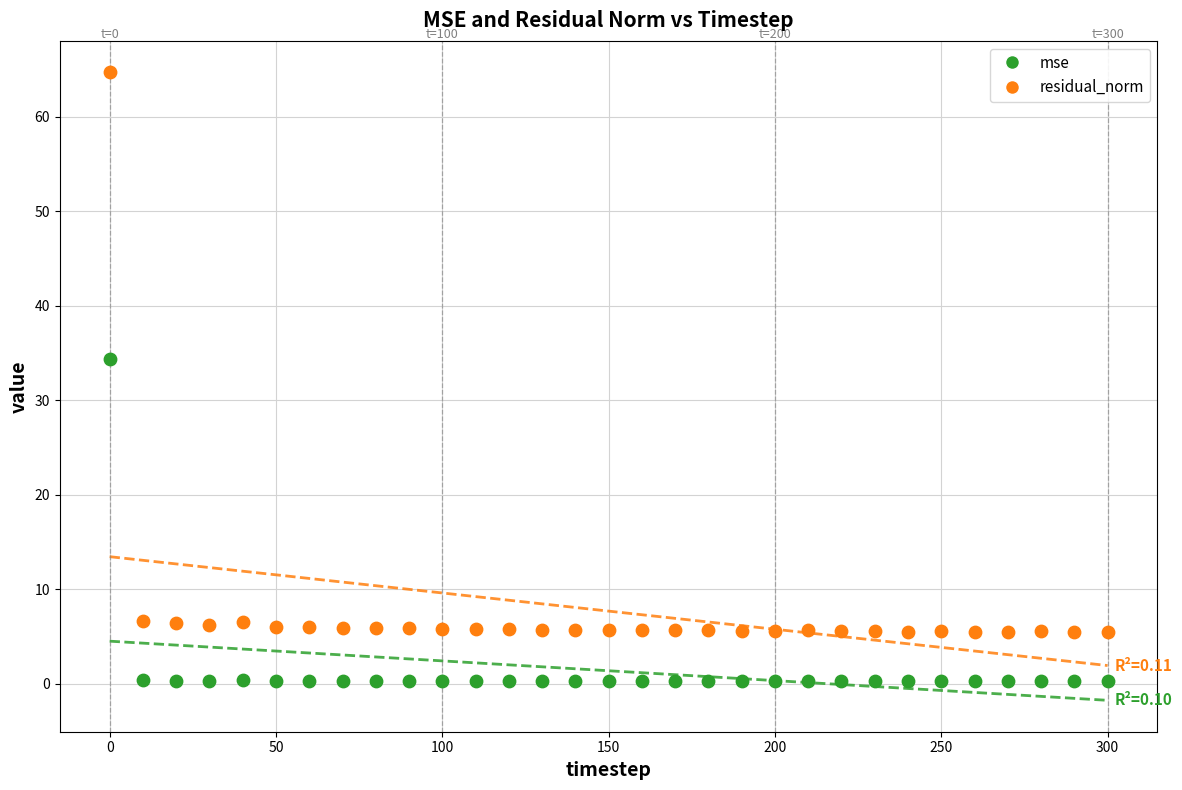

Across all data points, what is the range of Y values (max minus min)?

64.5